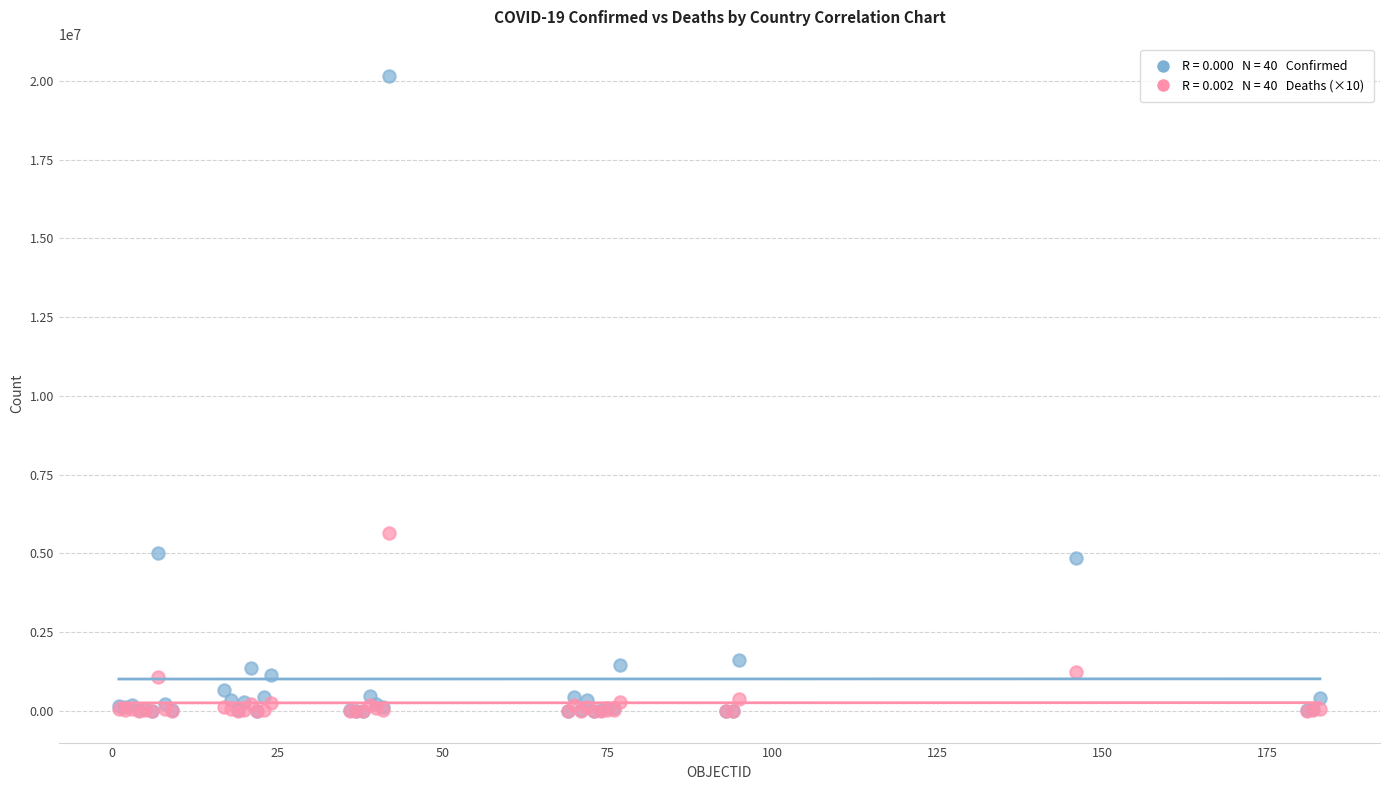

Across all series, what Y value is closest to 10082846?

5631510